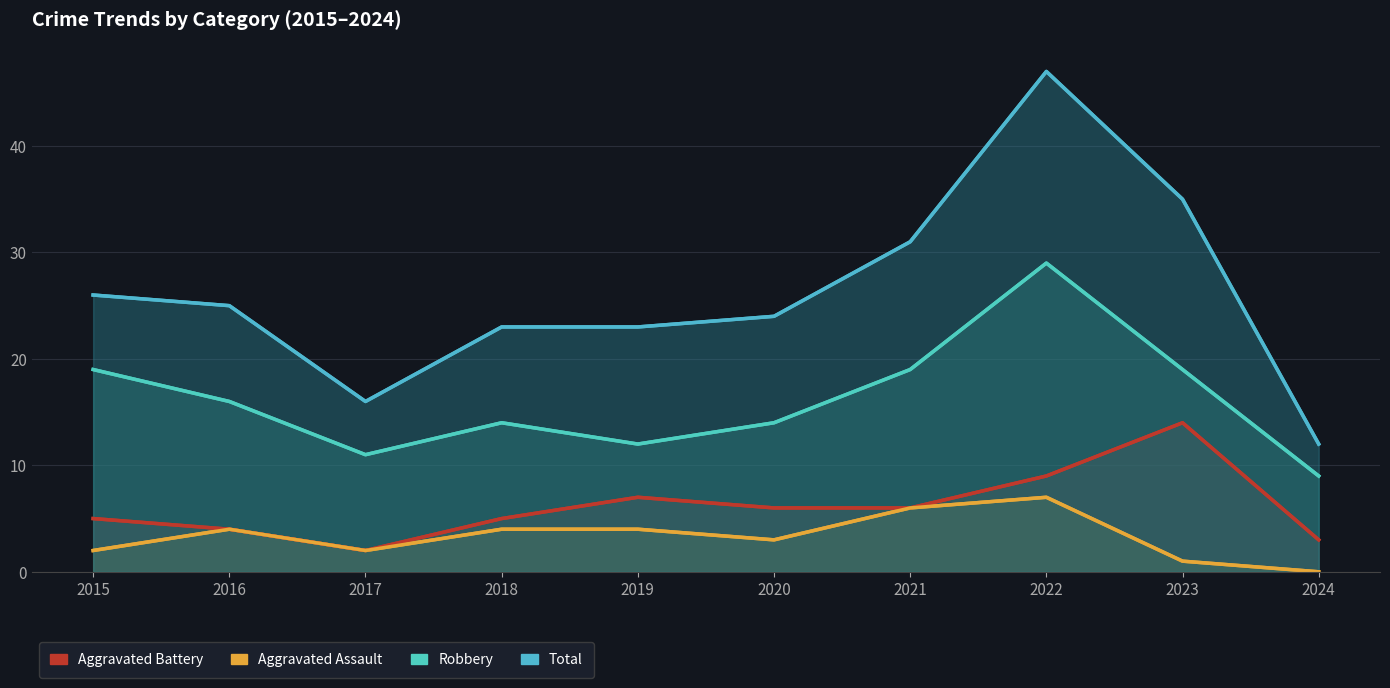

The value of Total at 2017 is 29. True or false?

False